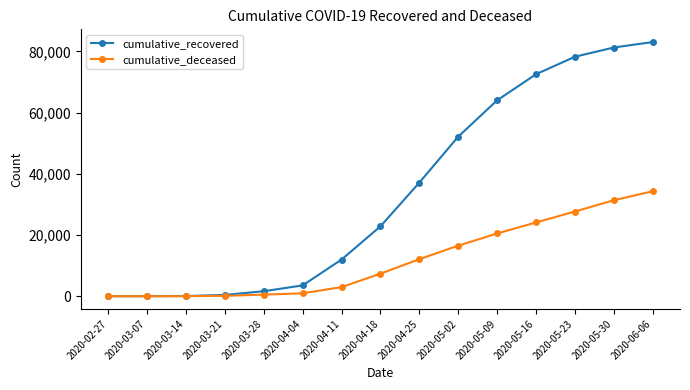

What is the label of the 6th point from the right?

2020-05-02